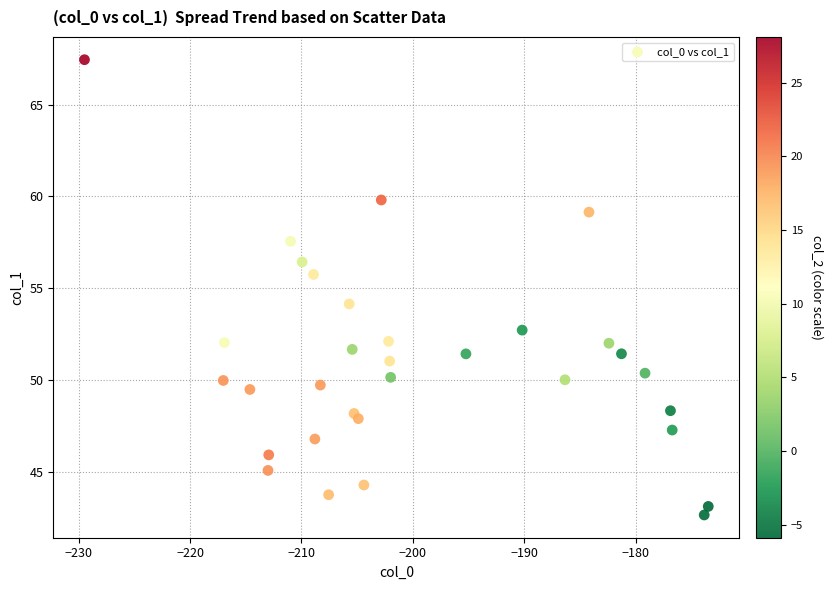

What is the range of X values (max minus min)?

56.0